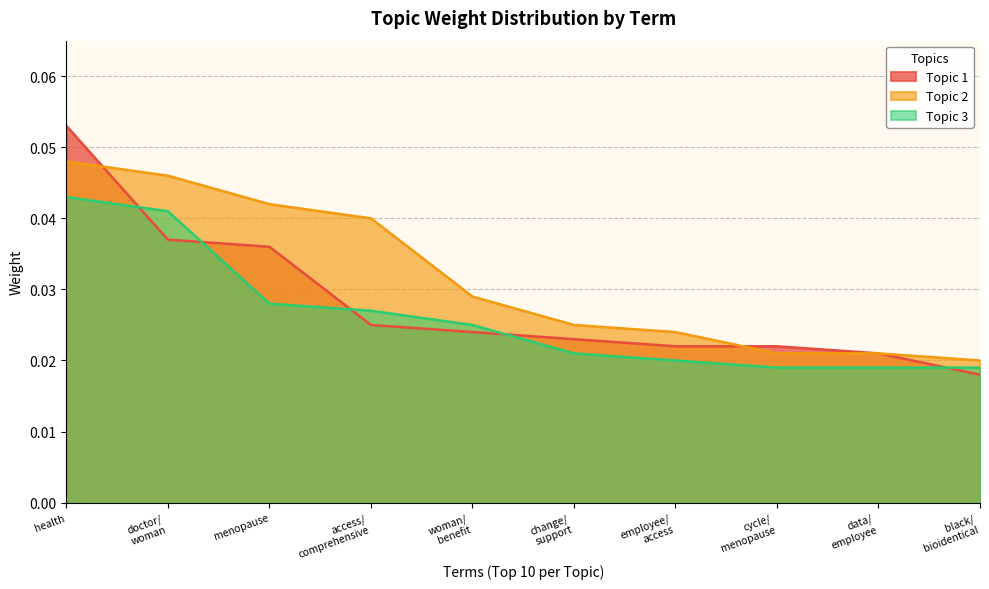

How many distinct data groups are displayed?

3